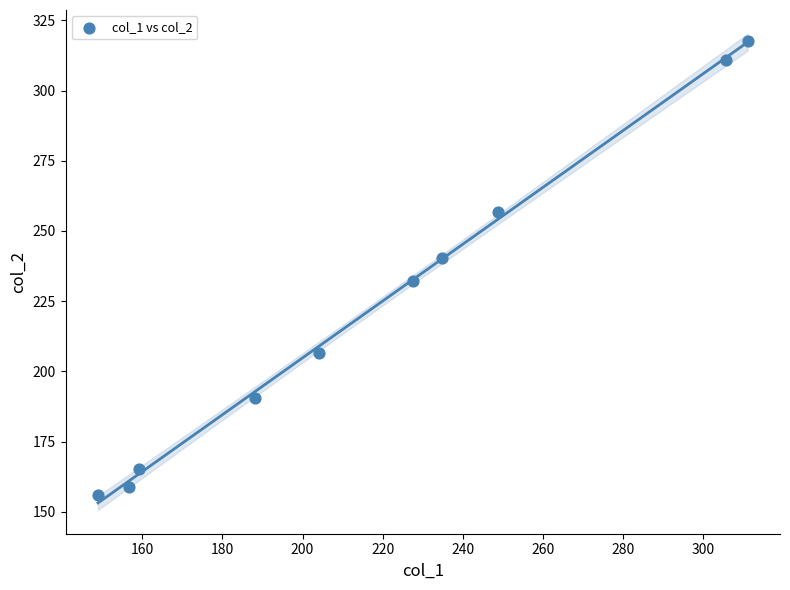

What is the range of X values (max minus min)?

162.2